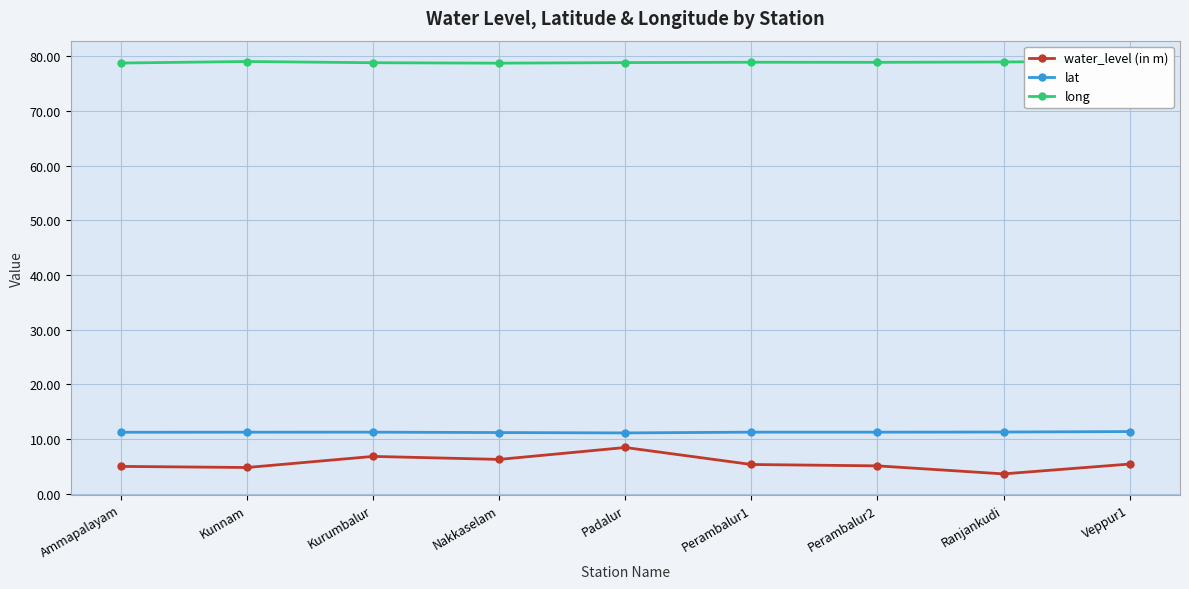

What position from the left is Ammapalayam?

1